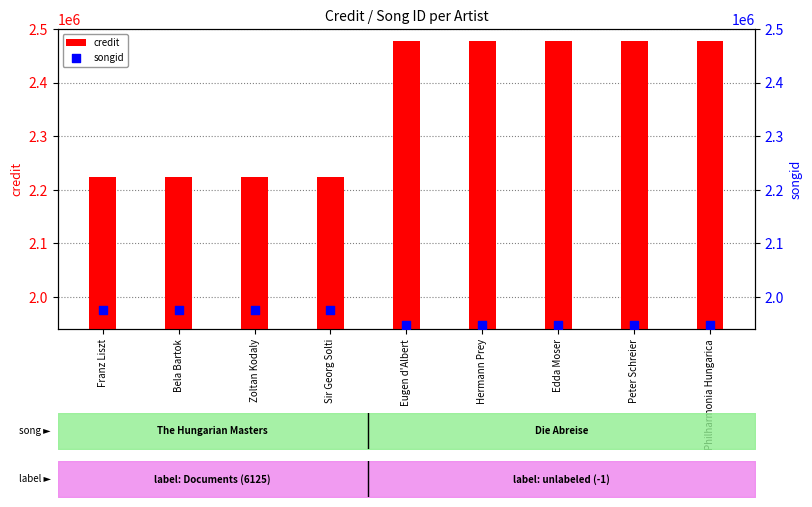

Which series contains the lowest Y value?

songid